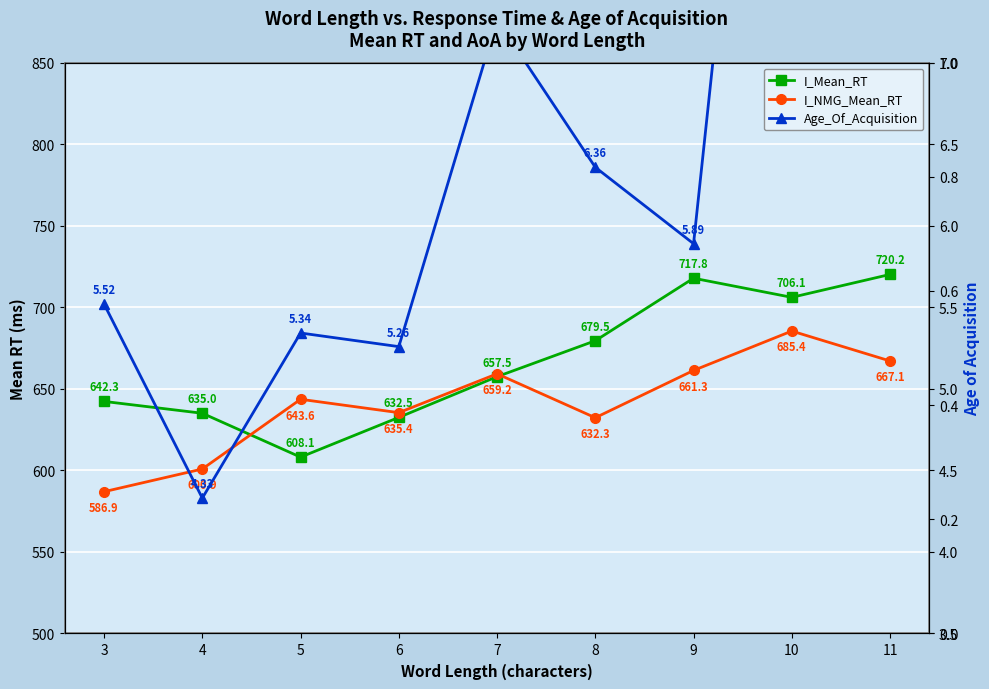

What is the minimum value for I_Mean_RT?

608.1